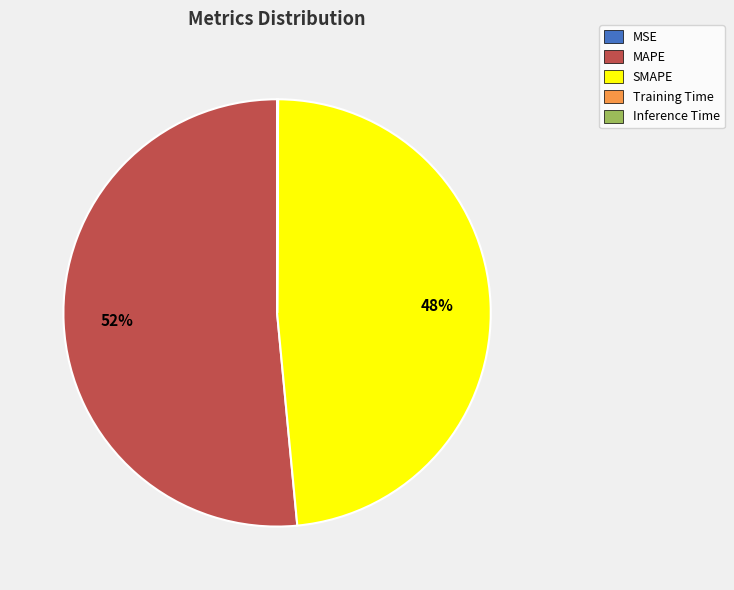

To the nearest percent, what is the average slice percentage?

20%